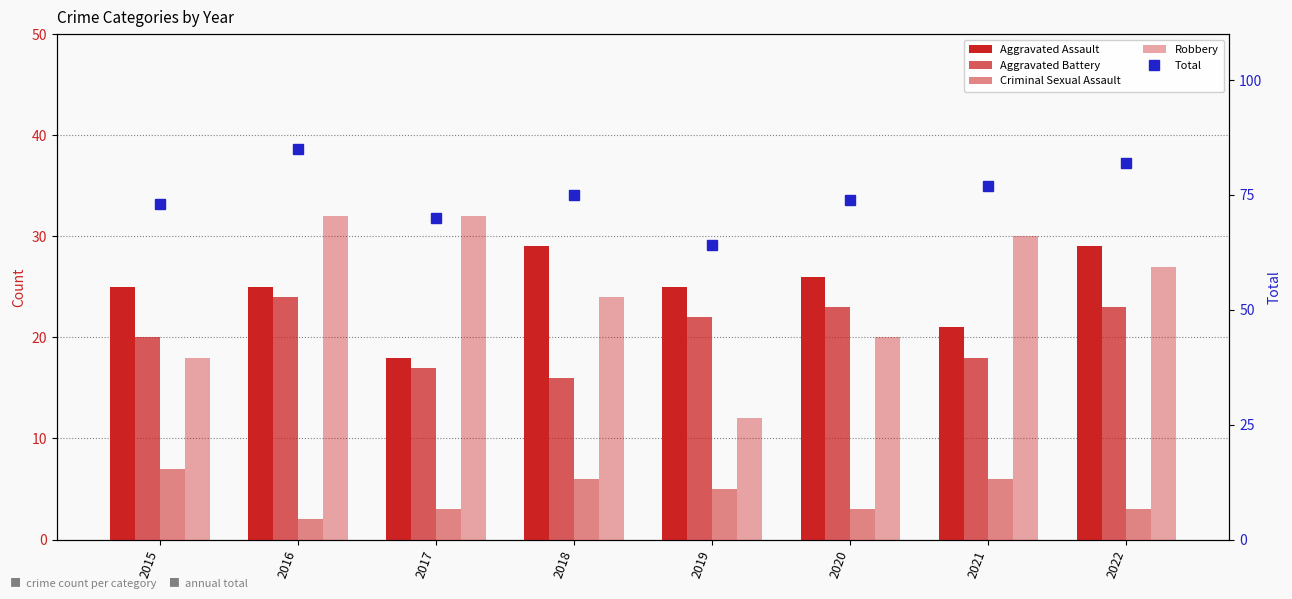

At which label does Robbery first exceed 27?

2016